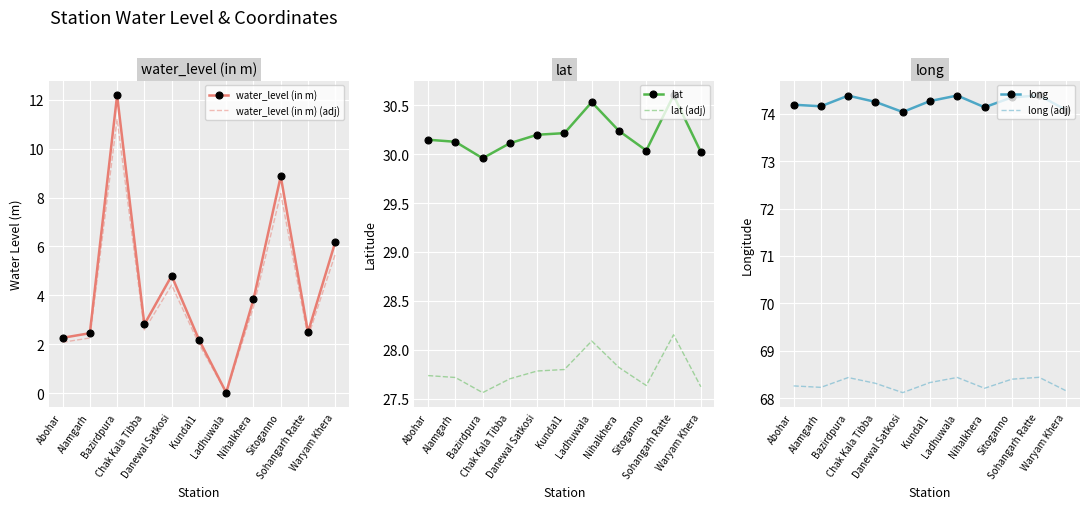

How many interior local valleys does the water_level (in m) series have?

3